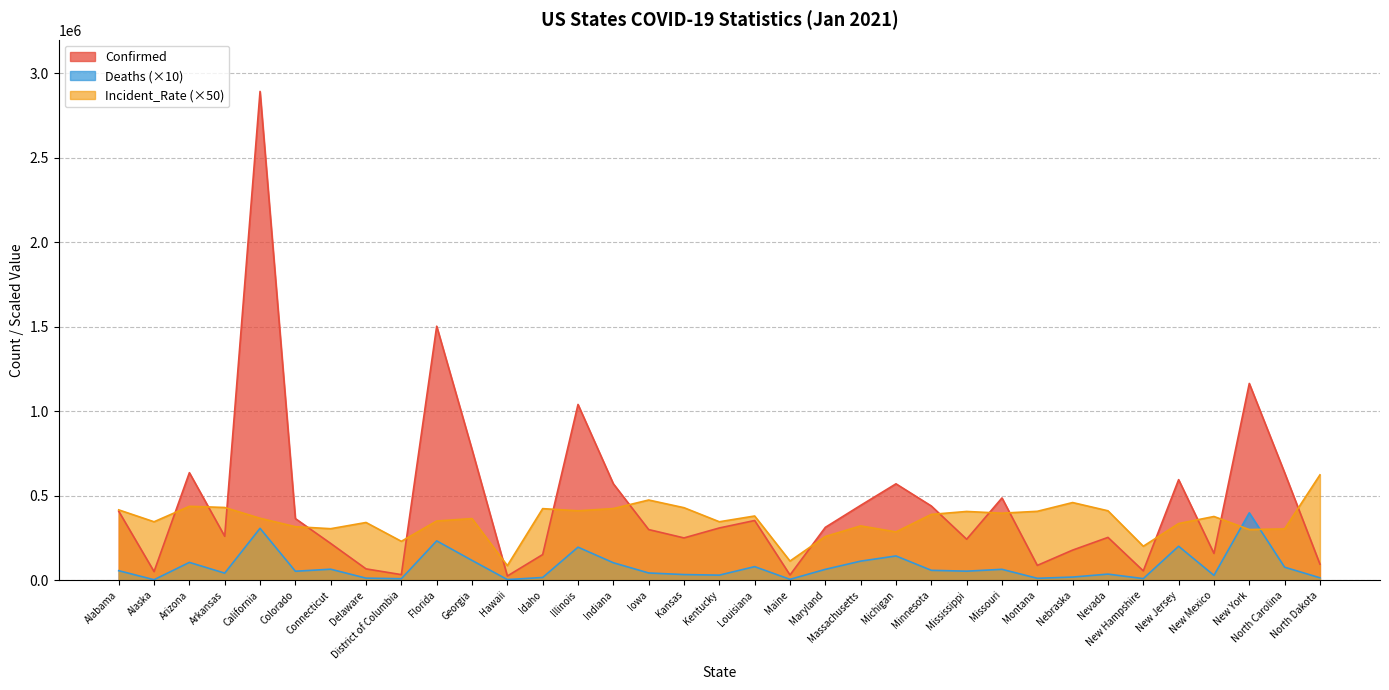

At how many categories does at least one series exceed 1073262?

3